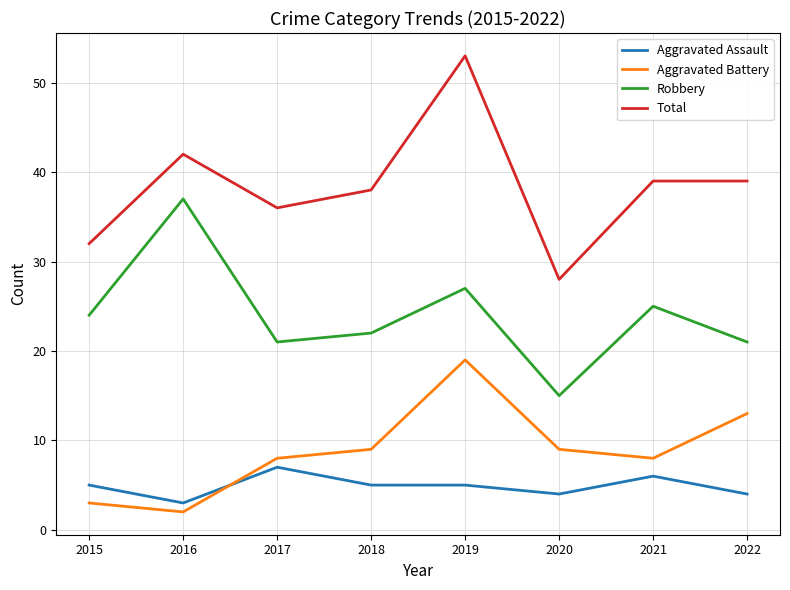

True or false: Aggravated Assault and Total cross at least once.

False